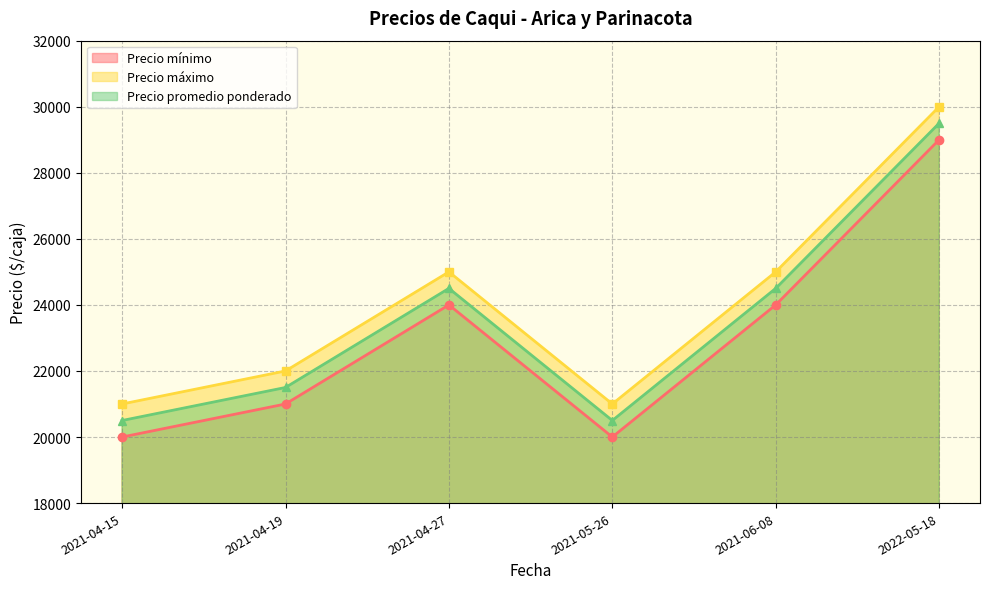

What is the value of the Precio mínimo point at the 2nd from the left?

21000